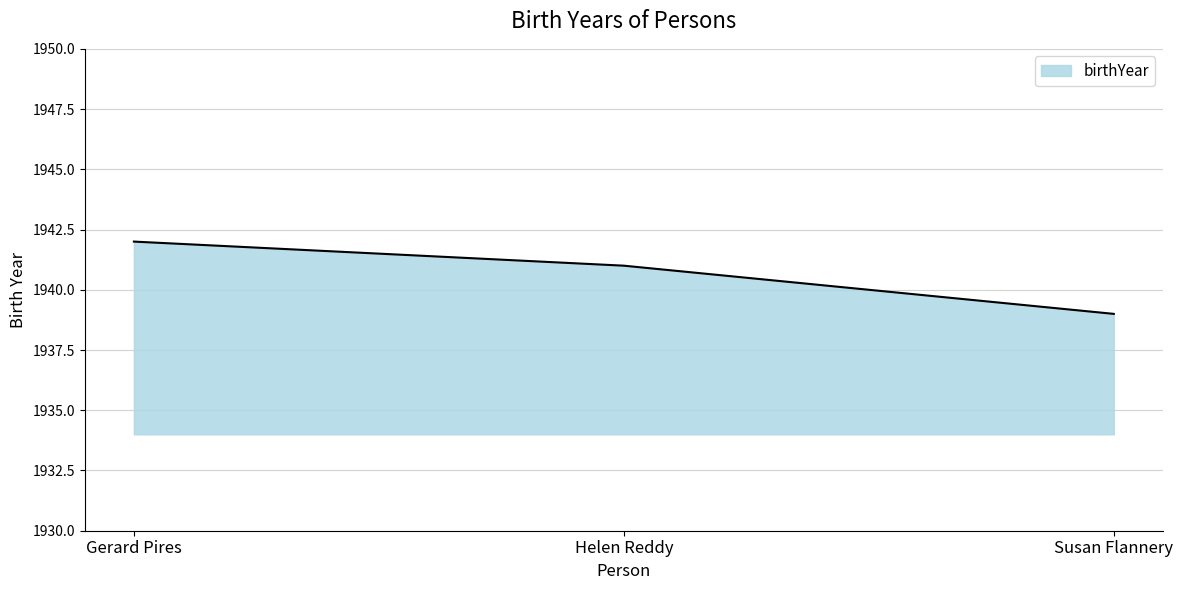

What is the sum of all values?

5822